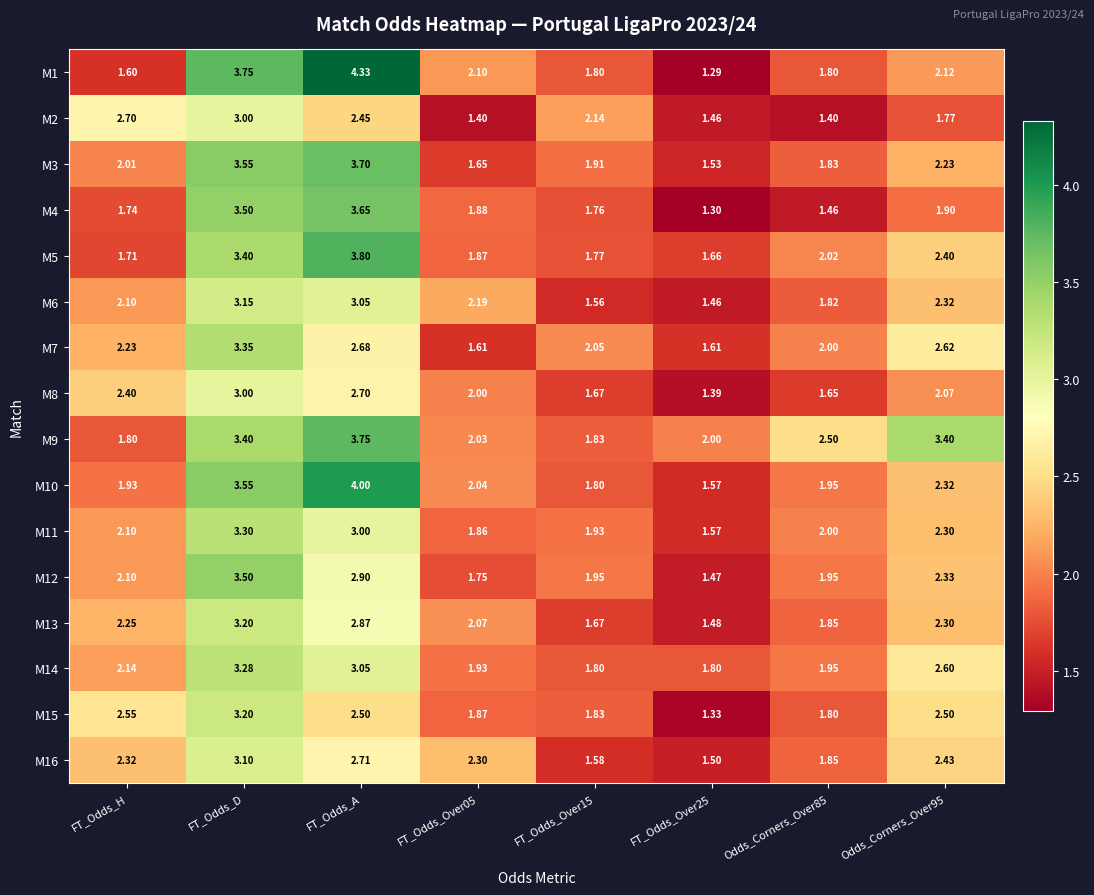

Which label corresponds to the largest value in the chart?

FT_Odds_A